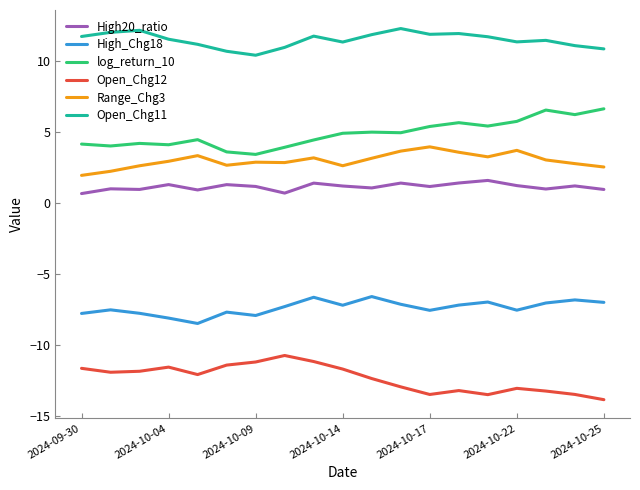

What are all the series names shown in the legend?

High20_ratio, High_Chg18, log_return_10, Open_Chg12, Range_Chg3, Open_Chg11